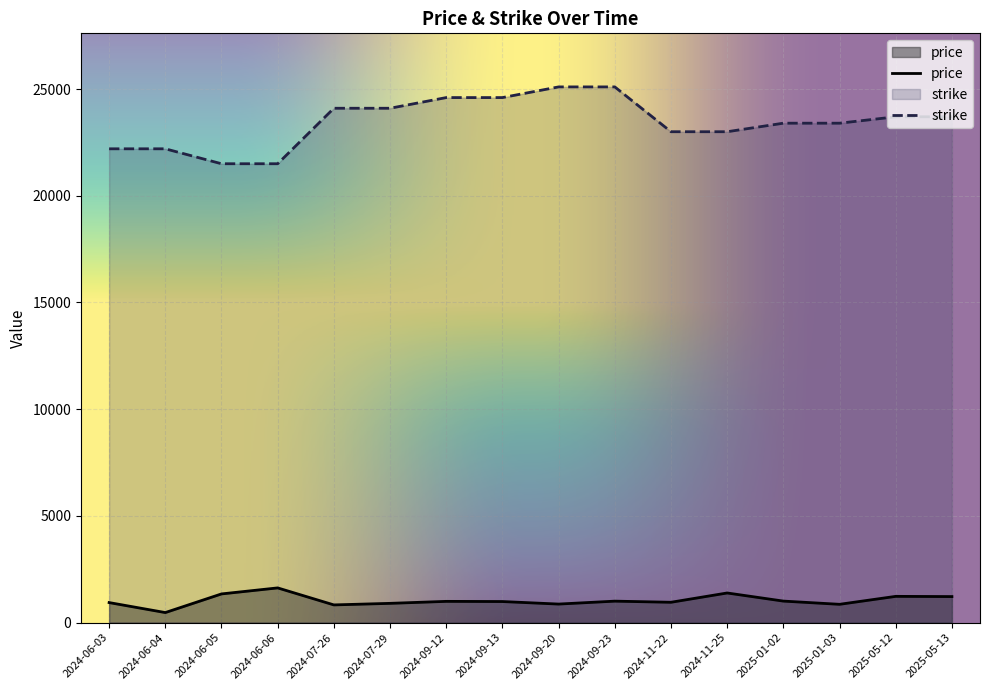

Which series has the largest range (max minus min)?

strike